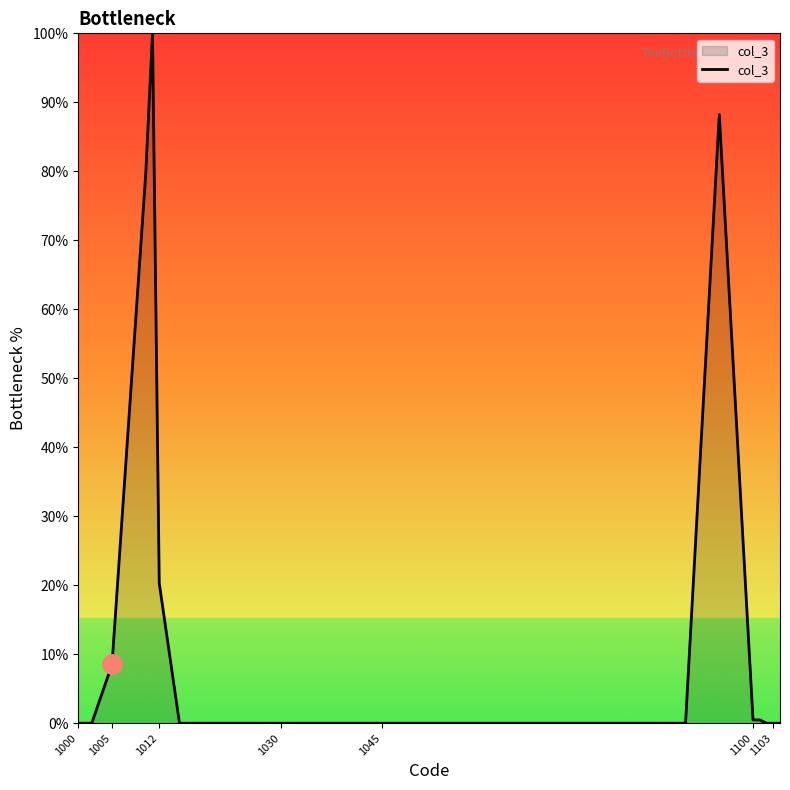

What is the difference between the maximum and minimum values?

100.0